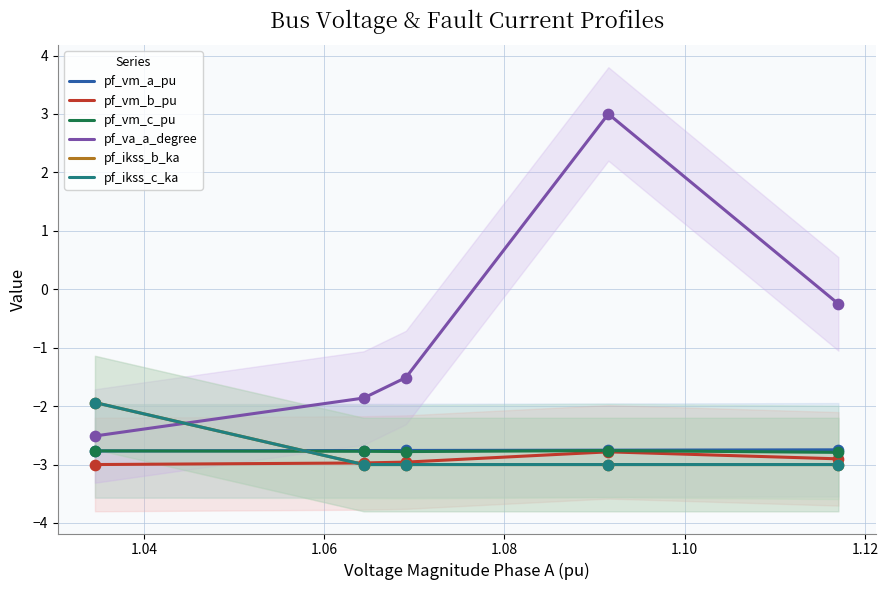

Which series has the widest spread of Y values?

pf_va_a_degree